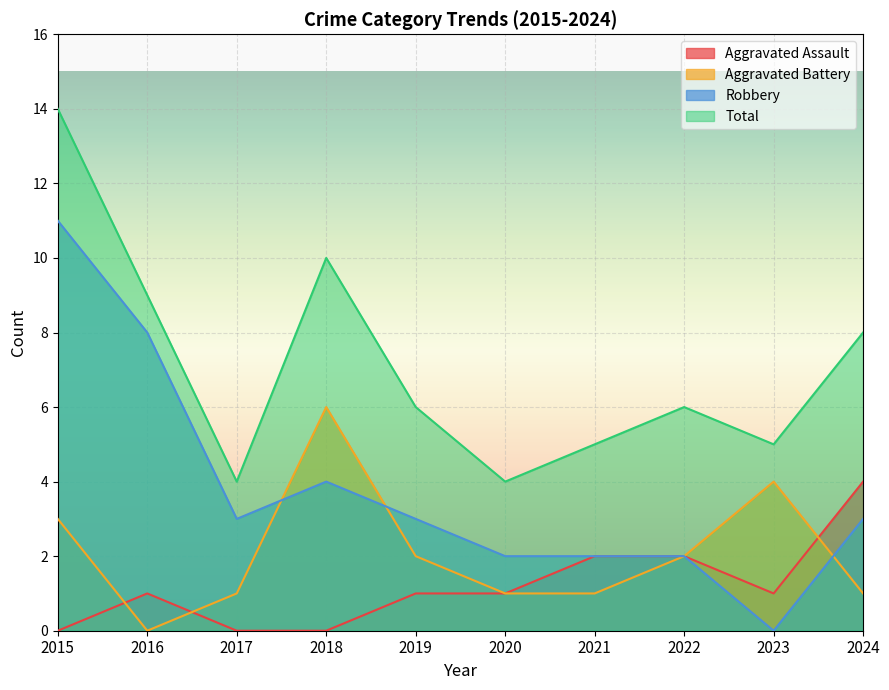

True or false: Total has a value of 3 at 2019.

False